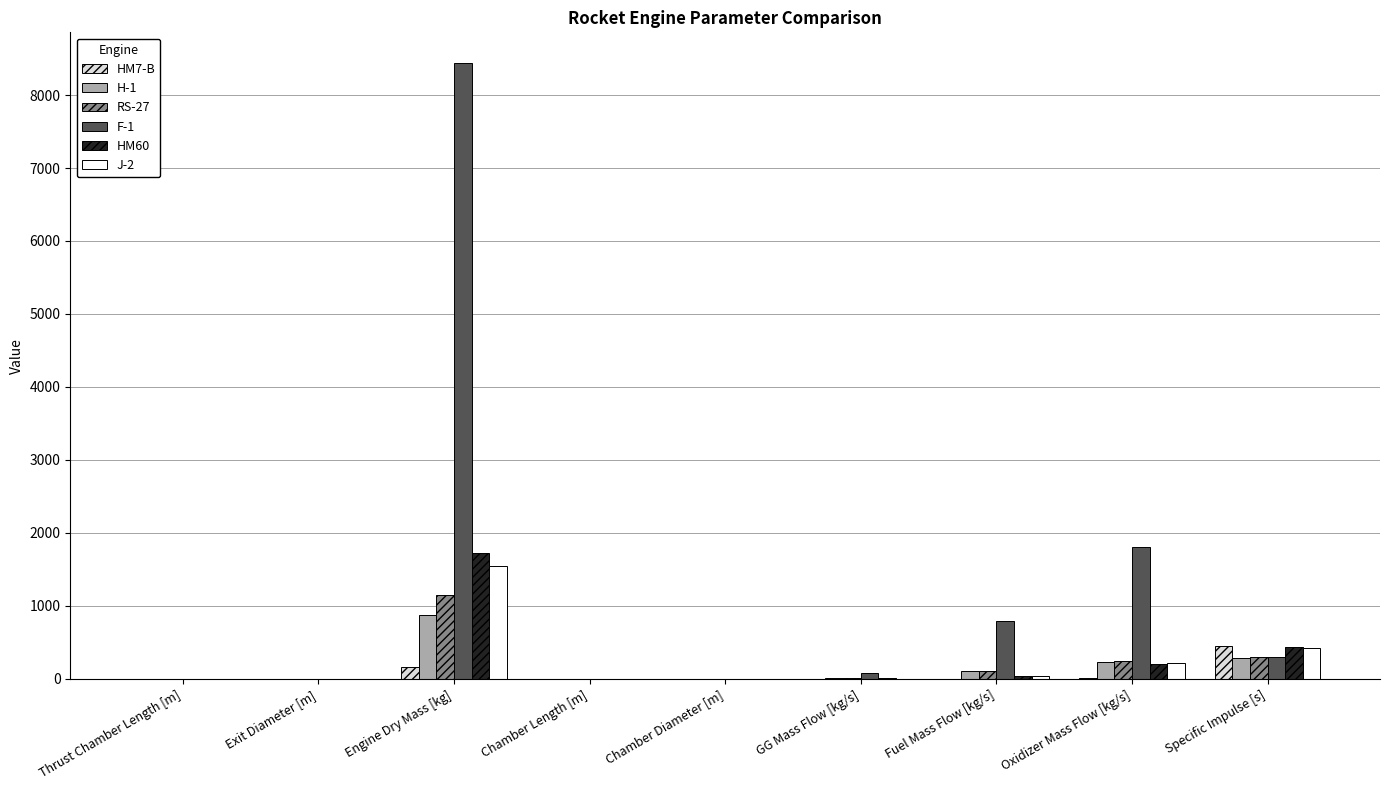

True or false: J-2 has a value of 2.0 at Exit Diameter [m].

True